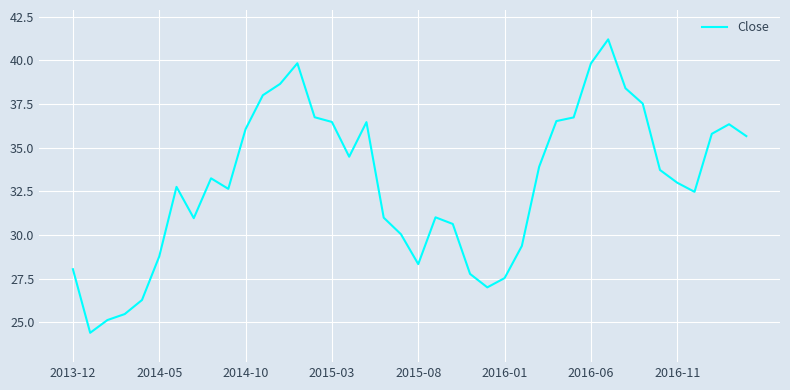

What is the greatest value displayed?

41.2